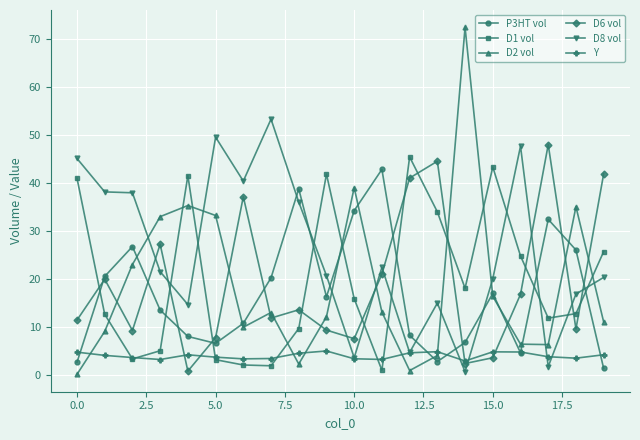

Which series has the largest total across all categories?

D8 vol